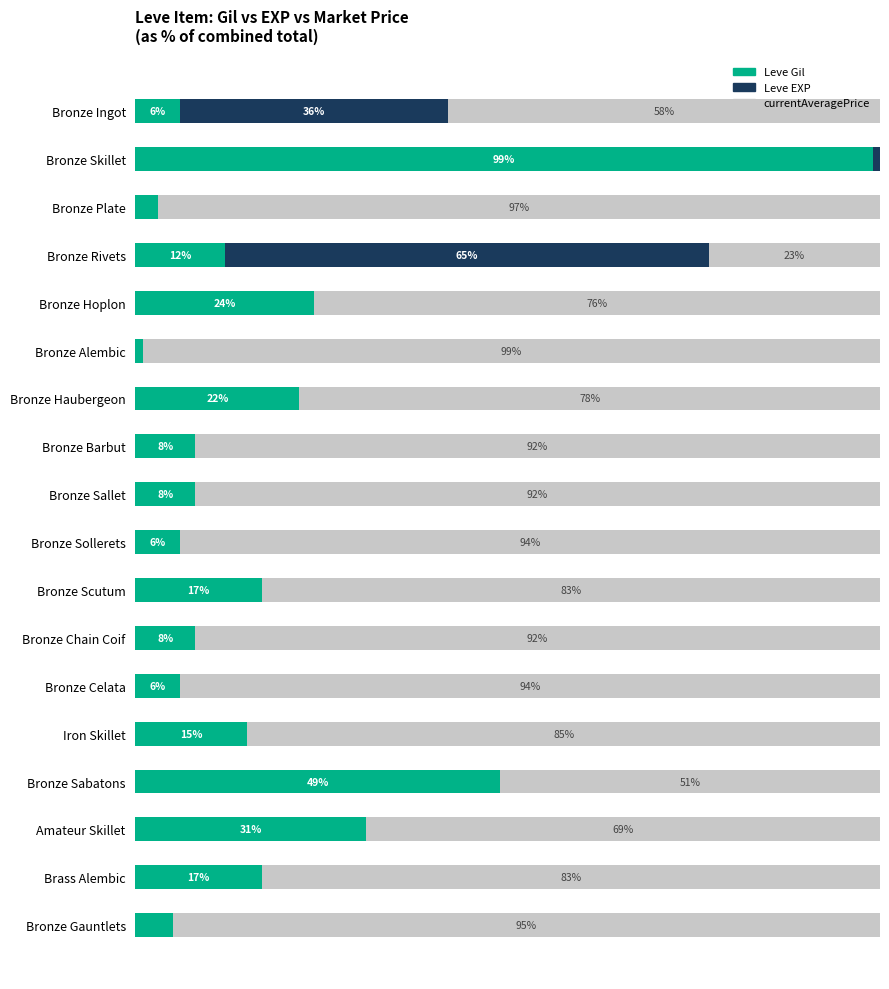

At which label does Leve Gil reach its peak?

Bronze Skillet